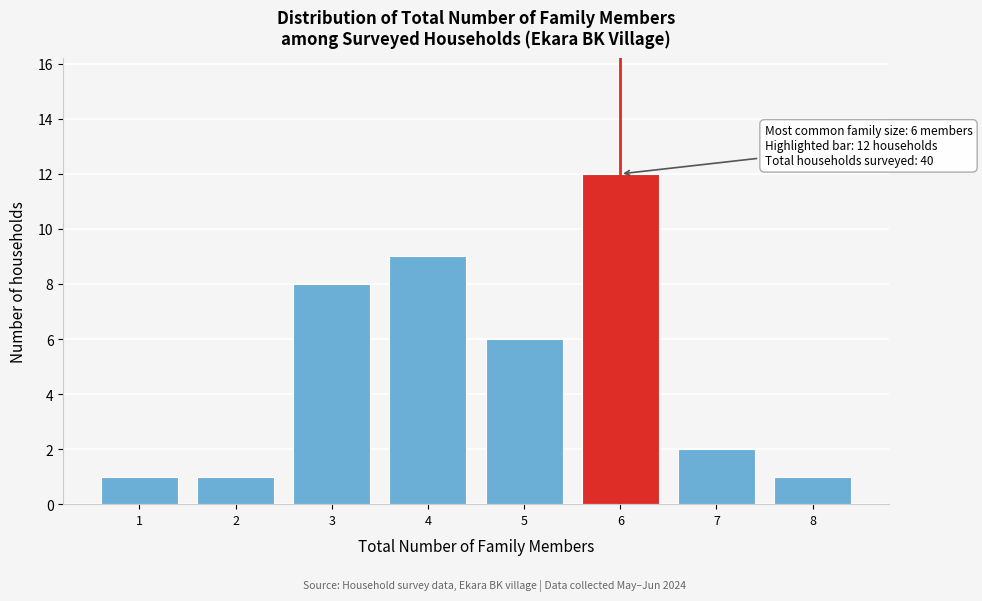

Reading right to left, transcribe all the data shown in this chart.

8=1	7=2	6=12	5=6	4=9	3=8	2=1	1=1